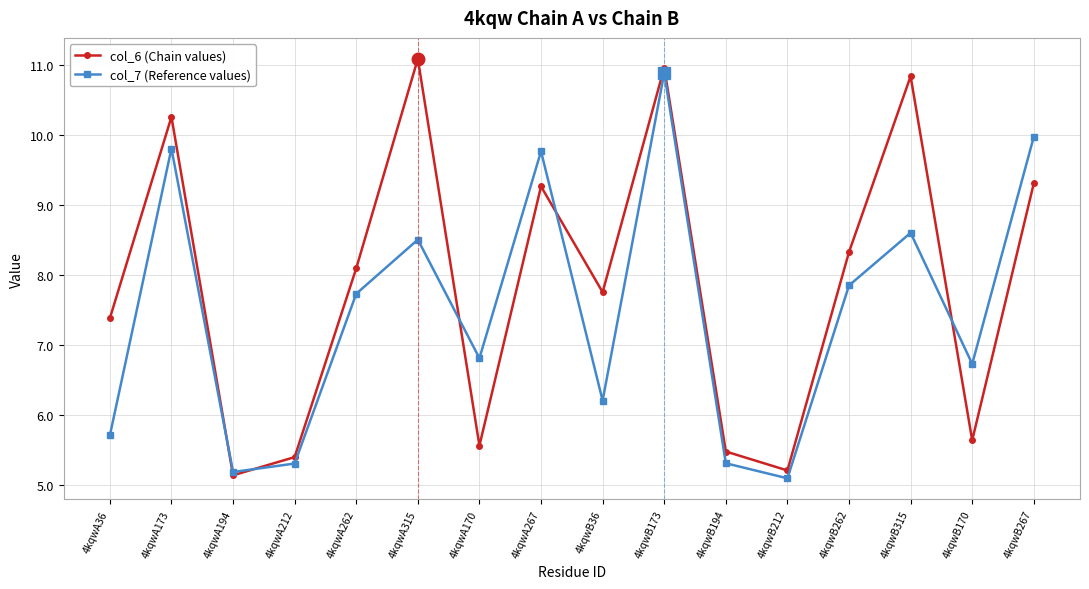

Which series has the largest total across all categories?

col_6 (Chain values)